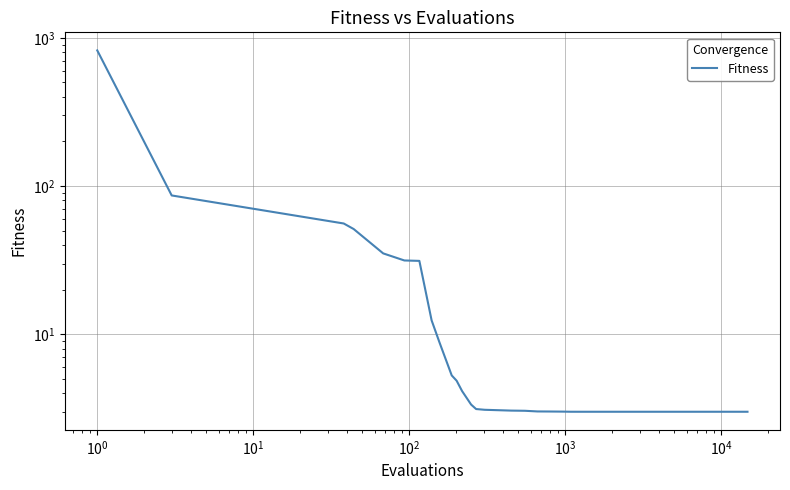

The value at 18 is 3.9. True or false?

False